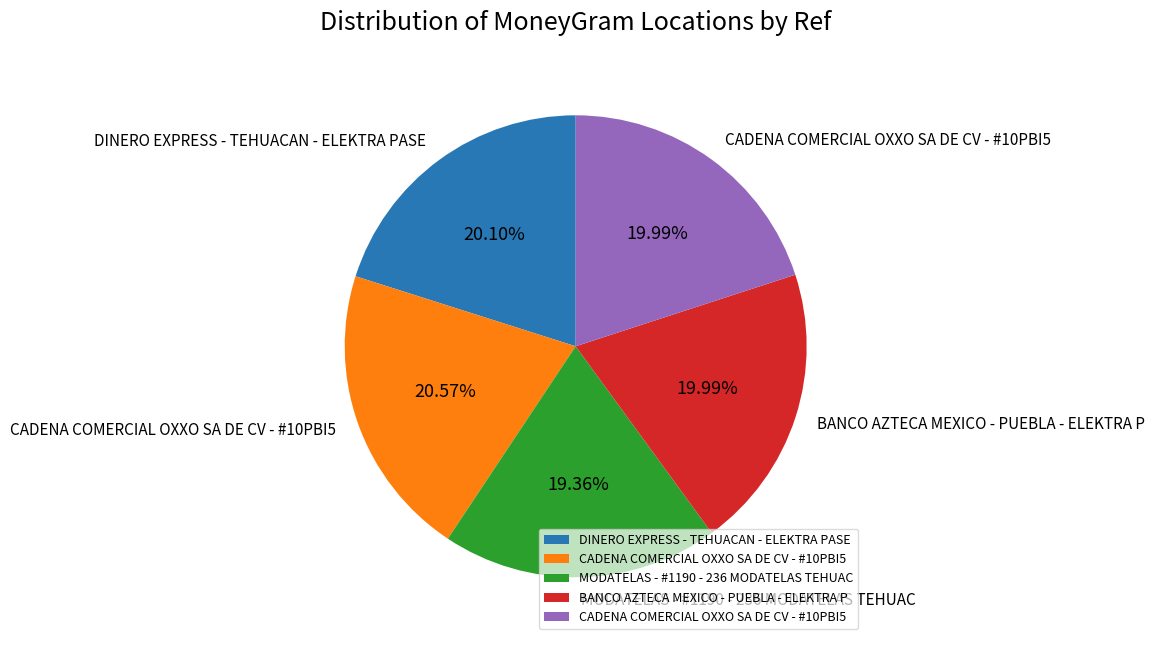

Does any single category account for the majority?

No